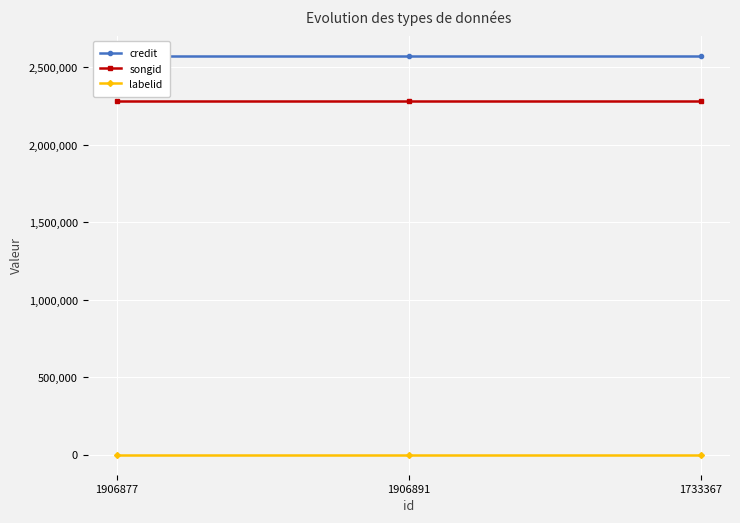

Is it true that songid equals 876764 at 1733367?

False